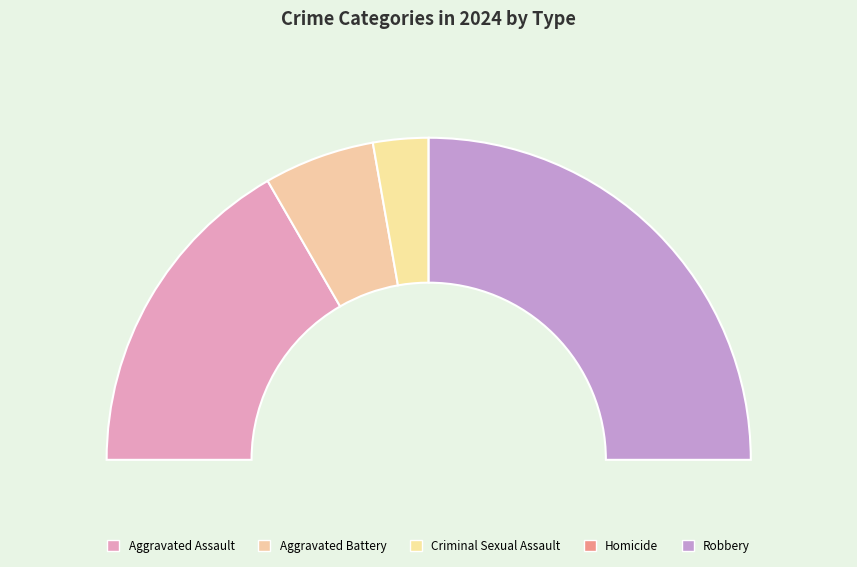

Which slice is the smallest?

Homicide